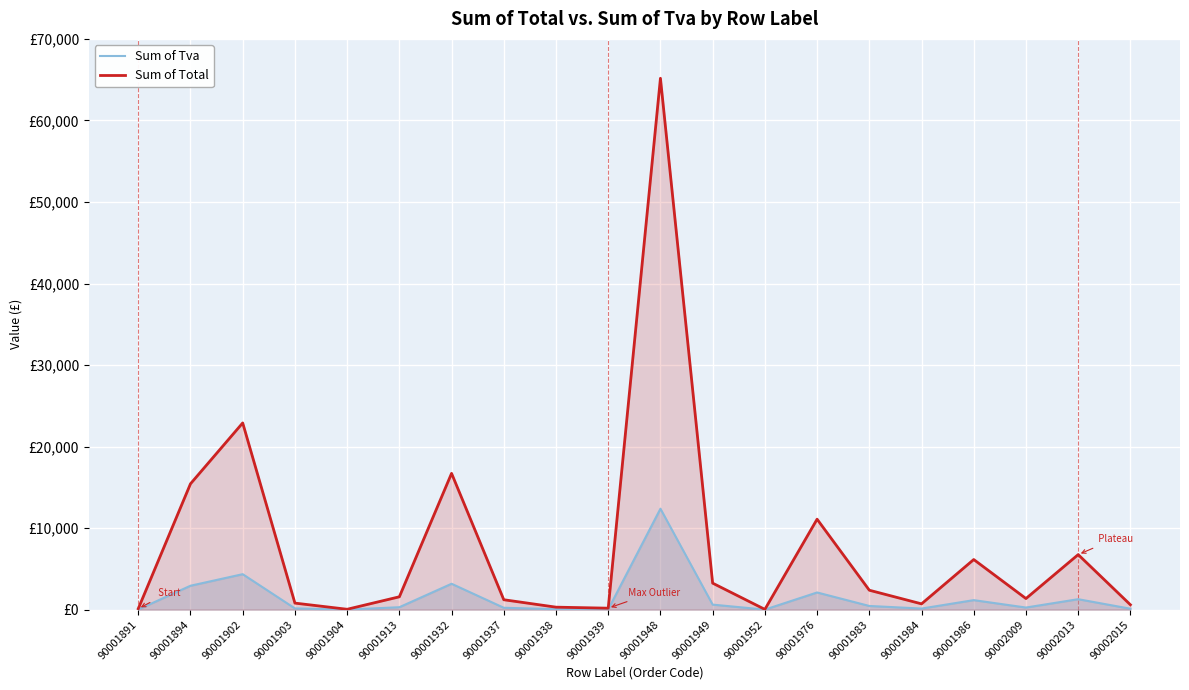

Where is Sum of Tva nearest to the value 6194?

90001902